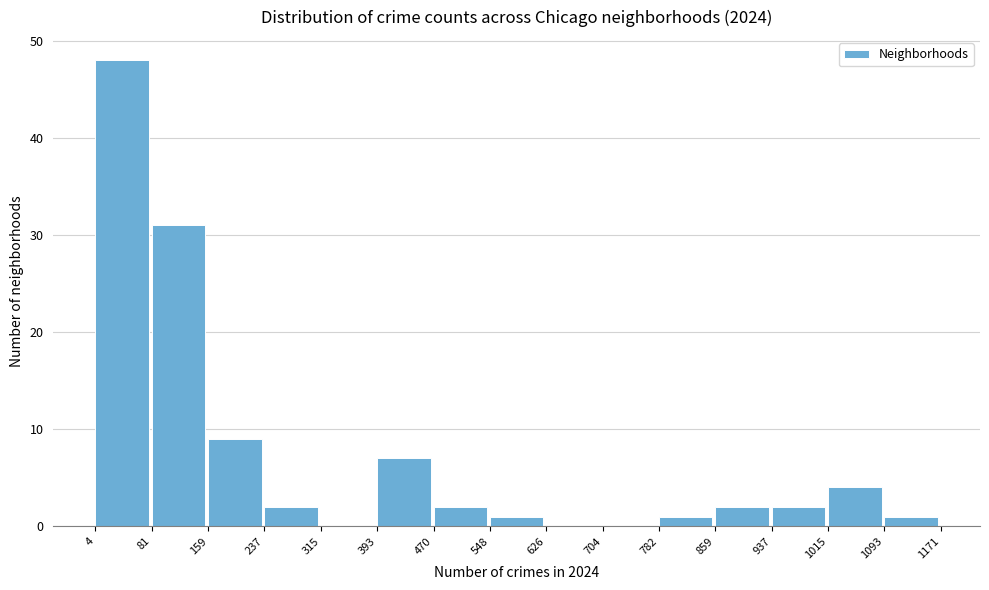

Reading left to right, transcribe this chart: for each bar, give the range it covers on the x-axis and its height. The values are not printed on the chart, so give them approximately, as read against the axis.

4 to 81: 48
81 to 159: 31
159 to 237: 9
237 to 315: 2
315 to 393: 0
393 to 470: 7
470 to 548: 2
548 to 626: 1
626 to 704: 0
704 to 782: 0
782 to 859: 1
859 to 937: 2
937 to 1015: 2
1015 to 1093: 4
1093 to 1171: 1